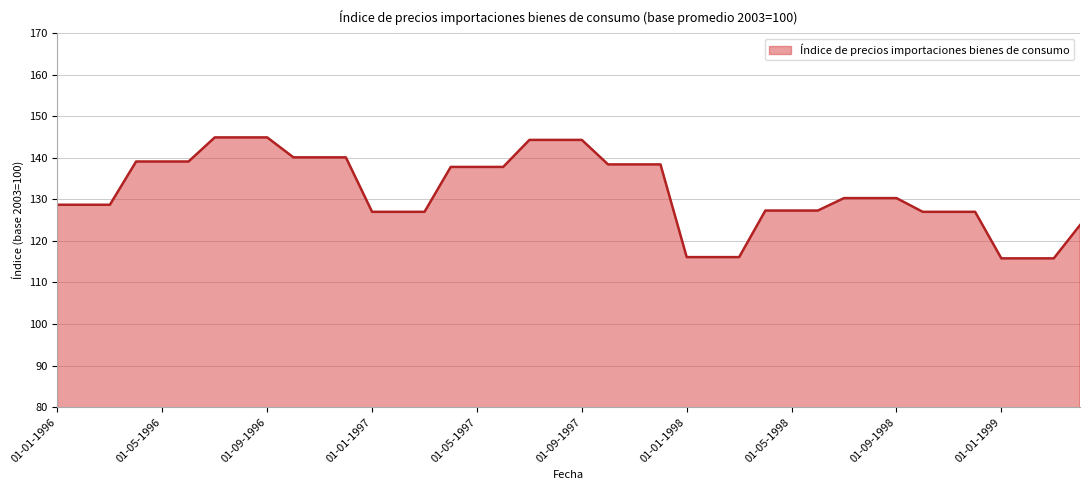

What is the sum of all values?

5274.2